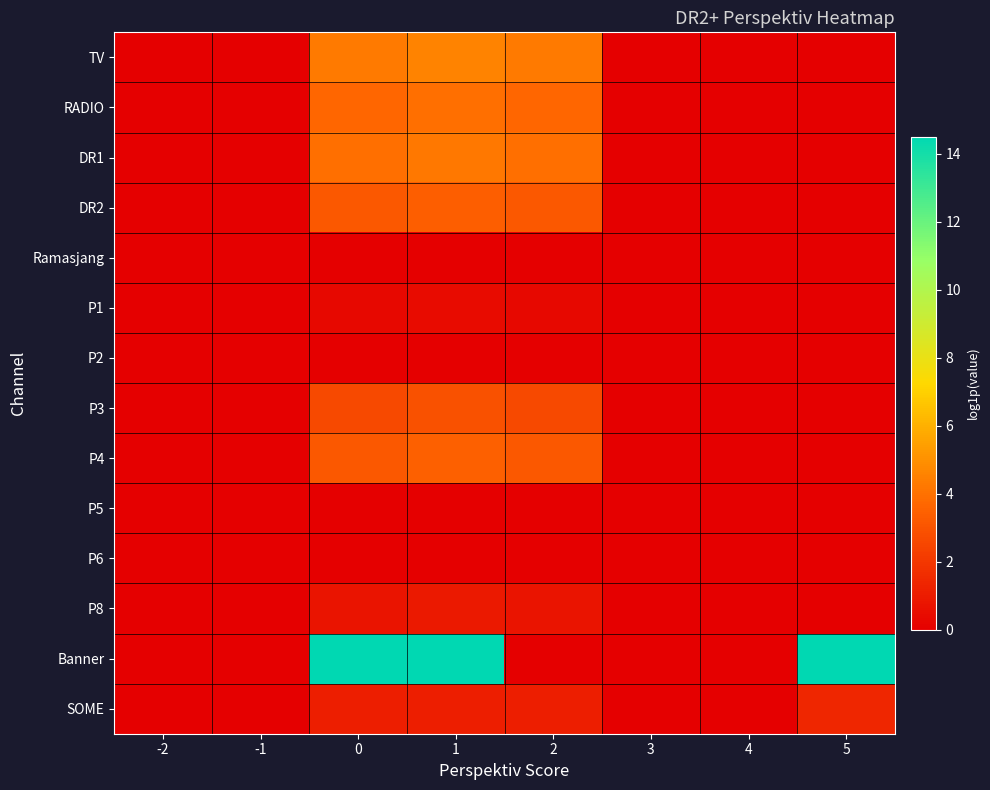

Reading left to right, list all the values displayed in this chart.

TV: -2=0.0	-1=0.0	0=4.3	1=4.6	2=4.3	3=0.0	4=0.0	5=0.0
RADIO: -2=0.0	-1=0.0	0=3.6	1=3.9	2=3.6	3=0.0	4=0.0	5=0.0
DR1: -2=0.0	-1=0.0	0=3.9	1=4.2	2=3.9	3=0.0	4=0.0	5=0.0
DR2: -2=0.0	-1=0.0	0=3.1	1=3.4	2=3.1	3=0.0	4=0.0	5=0.0
Ramasjang: -2=0.0	-1=0.0	0=0.0	1=0.0	2=0.0	3=0.0	4=0.0	5=0.0
P1: -2=0.0	-1=0.0	0=0.3	1=0.4	2=0.3	3=0.0	4=0.0	5=0.0
P2: -2=0.0	-1=0.0	0=0.0	1=0.0	2=0.0	3=0.0	4=0.0	5=0.0
P3: -2=0.0	-1=0.0	0=2.6	1=2.9	2=2.6	3=0.0	4=0.0	5=0.0
P4: -2=0.0	-1=0.0	0=3.2	1=3.4	2=3.2	3=0.0	4=0.0	5=0.0
P5: -2=0.0	-1=0.0	0=0.0	1=0.0	2=0.0	3=0.0	4=0.0	5=0.0
P6: -2=0.0	-1=0.0	0=0.0	1=0.0	2=0.0	3=0.0	4=0.0	5=0.0
P8: -2=0.0	-1=0.0	0=0.7	1=0.9	2=0.7	3=0.0	4=0.0	5=0.0
Banner: -2=0.0	-1=0.0	0=14.5	1=14.5	2=0.0	3=0.0	4=0.0	5=14.5
SOME: -2=0.0	-1=0.0	0=1.1	1=1.1	2=1.1	3=0.0	4=0.0	5=1.4